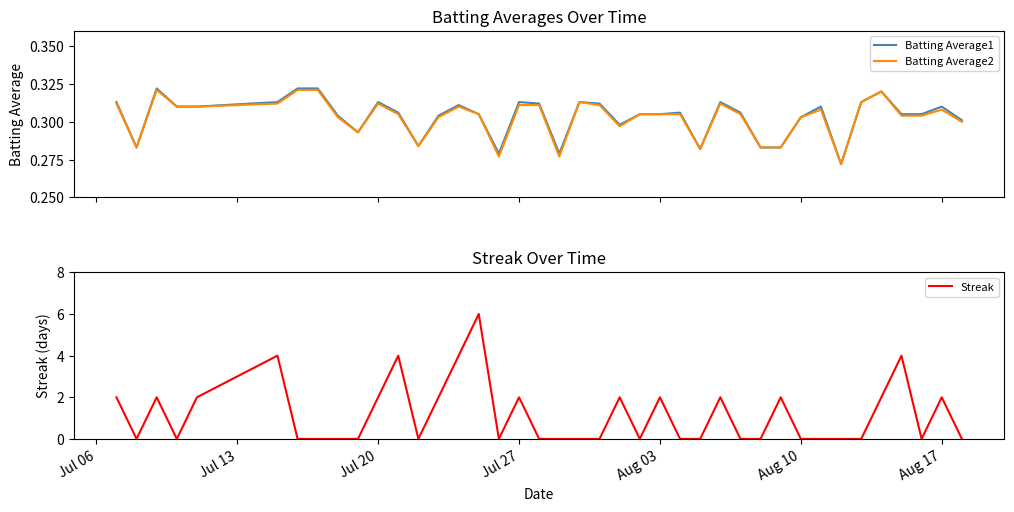

The Streak series shows 1 at Aug 17. True or false?

False